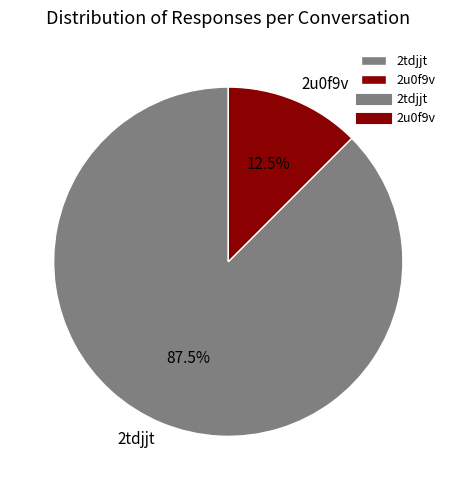

Is there any slice that represents more than half of the pie?

Yes